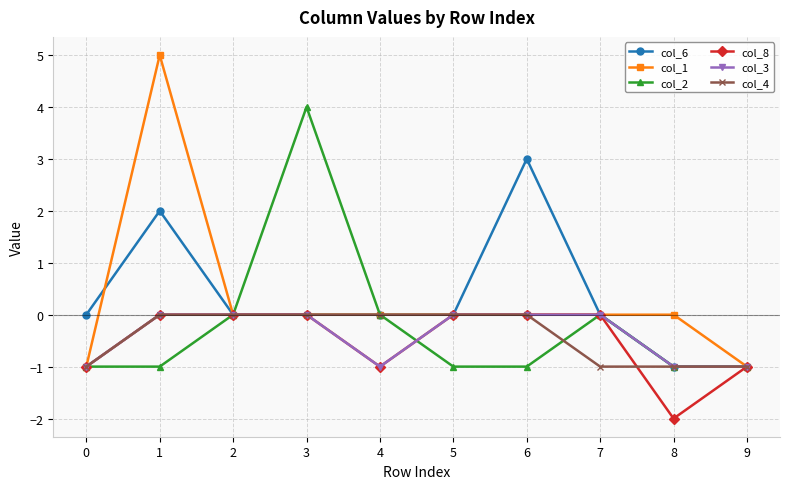

At which category is the sum across all series the highest?

1